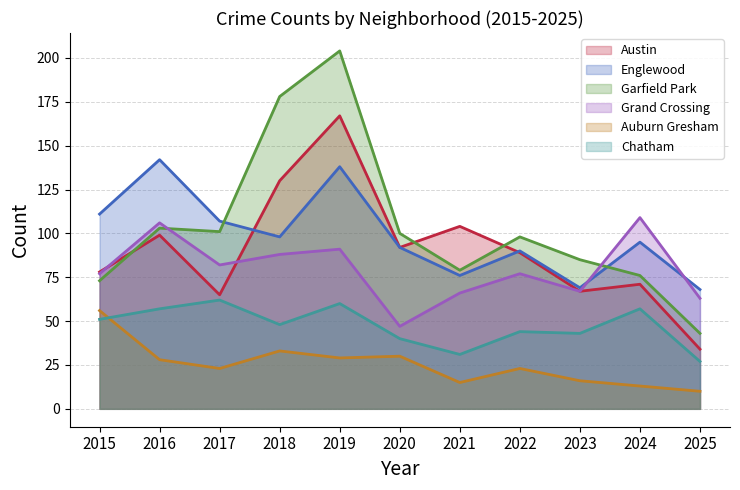

Reading left to right, list all the values displayed in this chart.

Austin: 78	99	65	130	167	92	104	89	67	71	34
Englewood: 111	142	107	98	138	92	76	90	69	95	68
Garfield Park: 73	103	101	178	204	100	79	98	85	76	43
Grand Crossing: 77	106	82	88	91	47	66	77	67	109	63
Auburn Gresham: 56	28	23	33	29	30	15	23	16	13	10
Chatham: 51	57	62	48	60	40	31	44	43	57	27